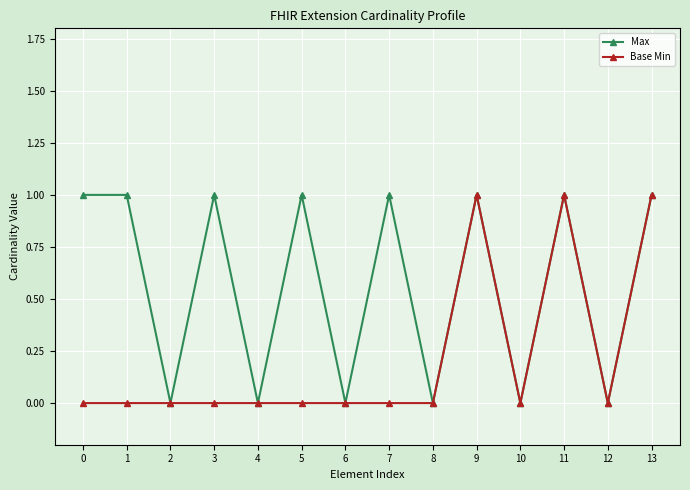

List the series in order of their overall mean, highest first.

Max, Base Min